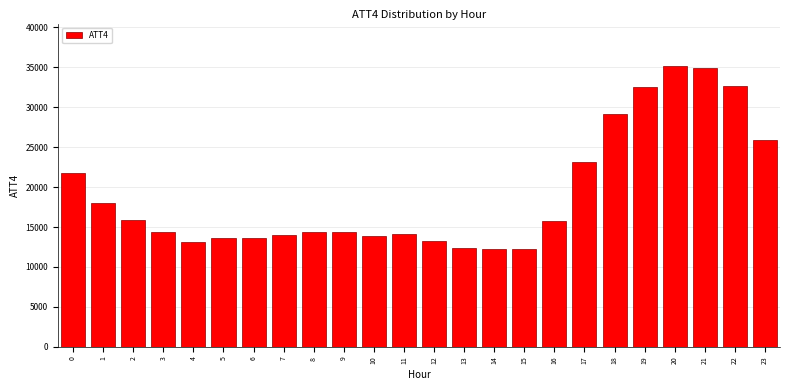

What is the minimum value shown in the chart?

12200